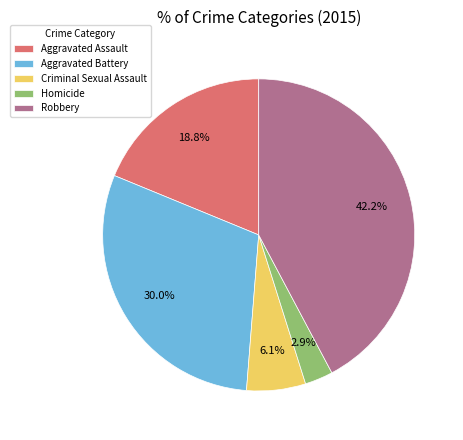

Approximately how many times larger is the value at Aggravated Assault compared to Criminal Sexual Assault?

3.1